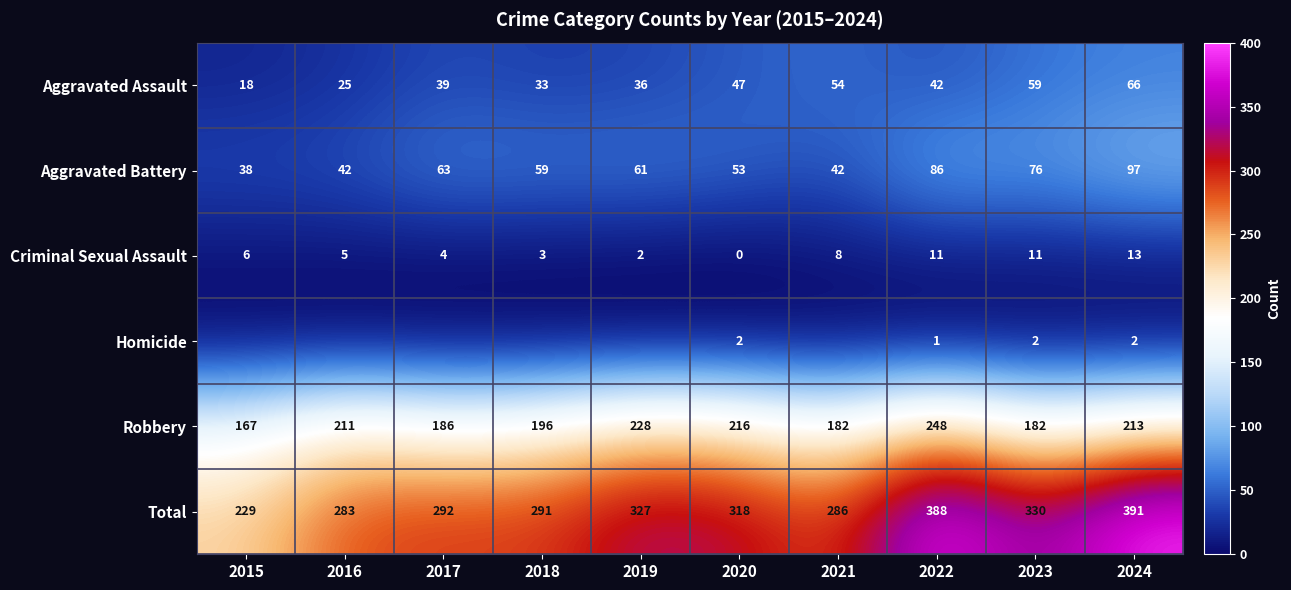

True or false: Homicide has a value of 3 at 2024.

False